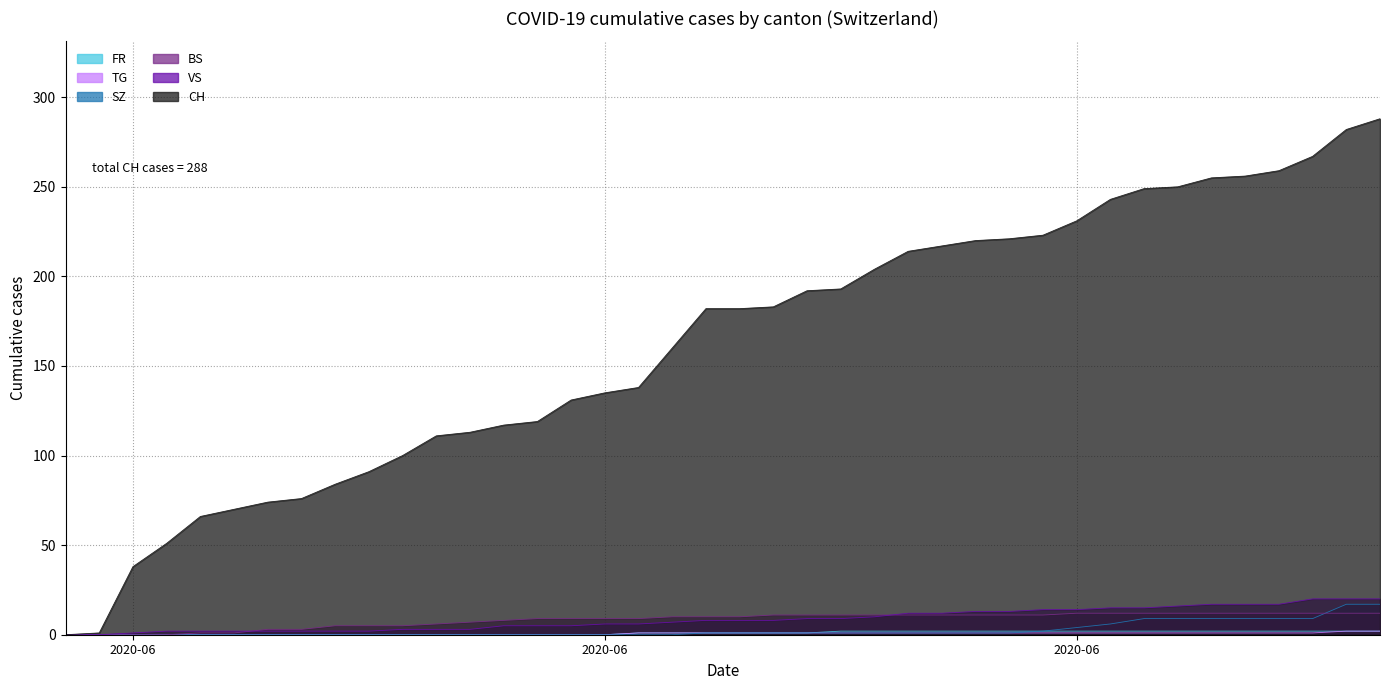

What is the average value of the VS series?

9